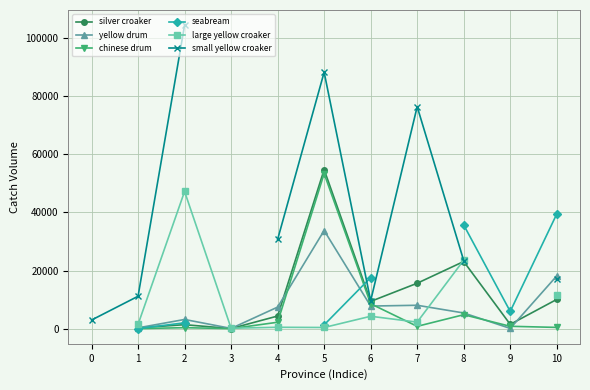

Between 9 and 3, which is larger?

9